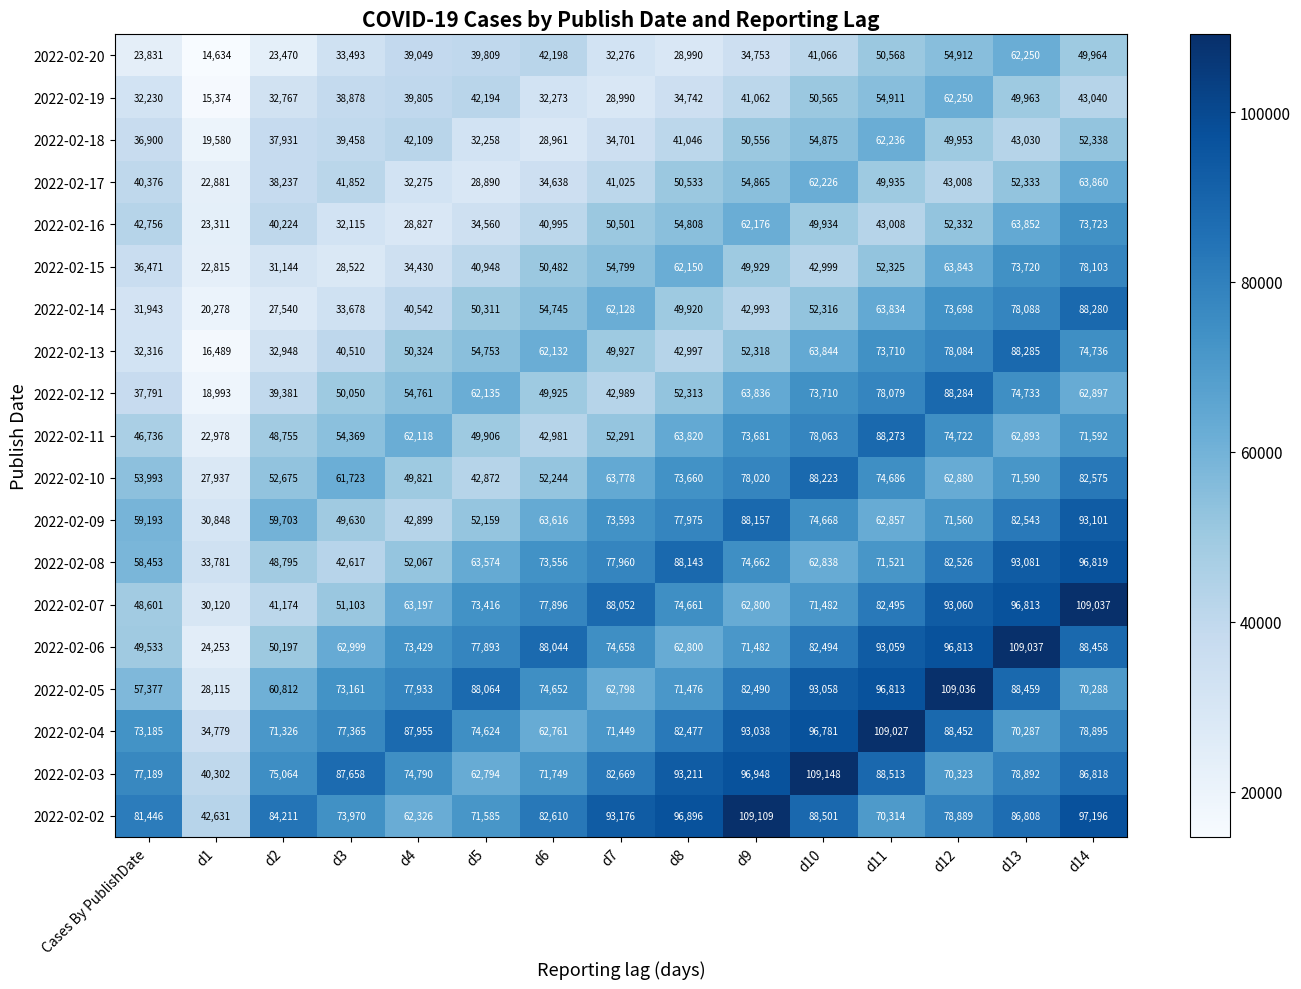

What is the spread (max minus min) of values at d5?

59174